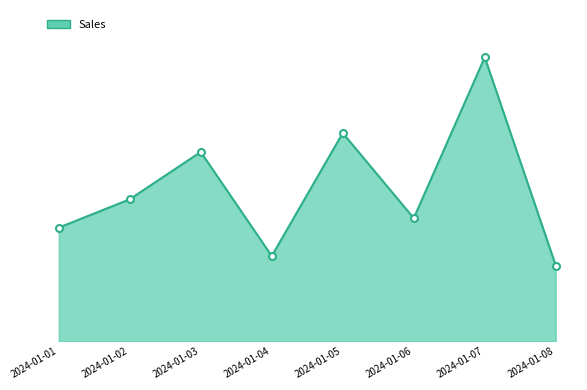

Which category has the lowest value across all series?

2024-01-08